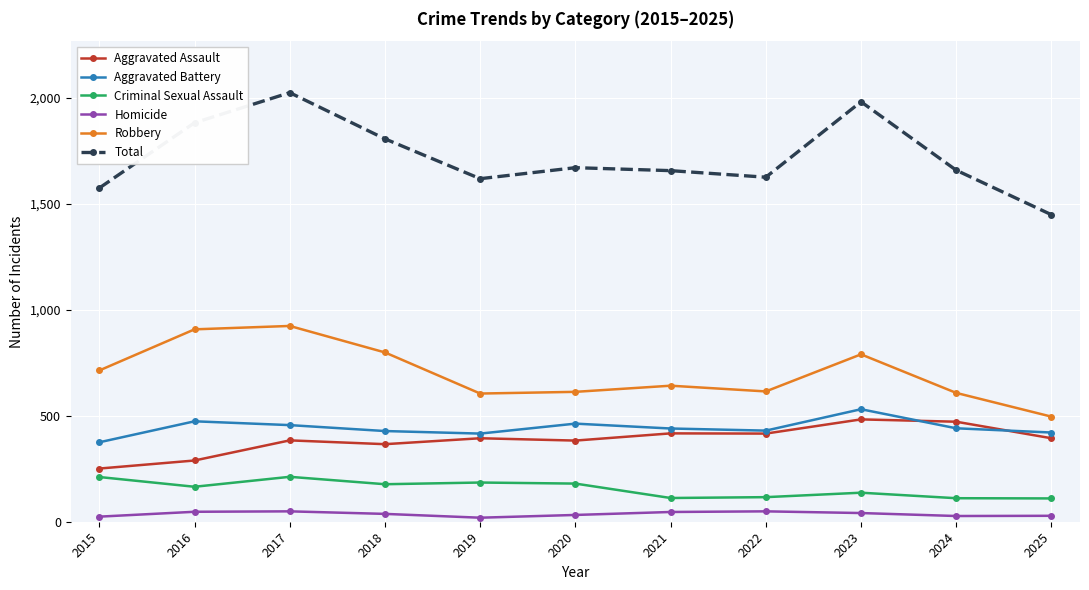

Where does the Criminal Sexual Assault series first go above 165?

2015